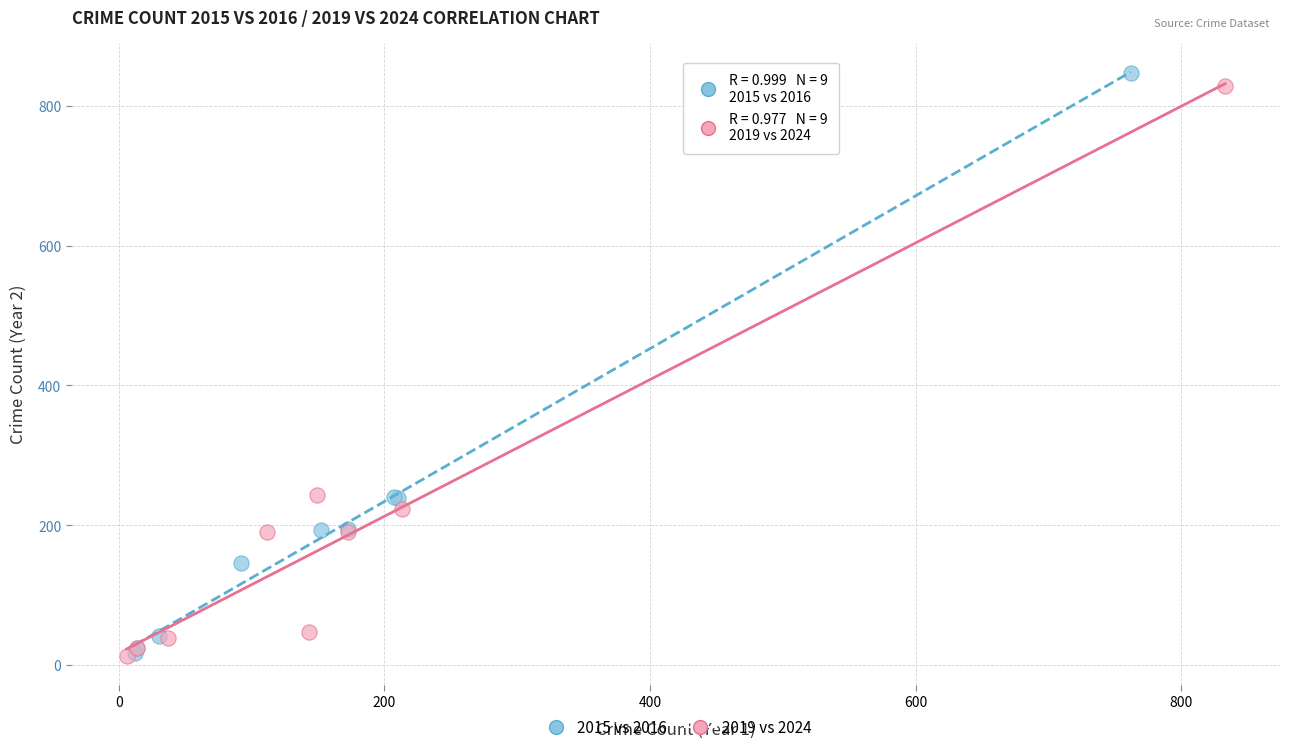

Which series has the largest Y range (max minus min)?

2015 vs 2016